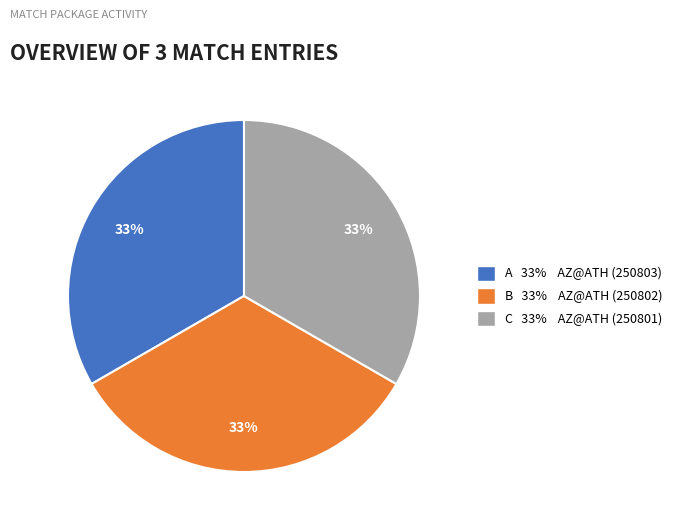

Does any single category account for the majority?

No